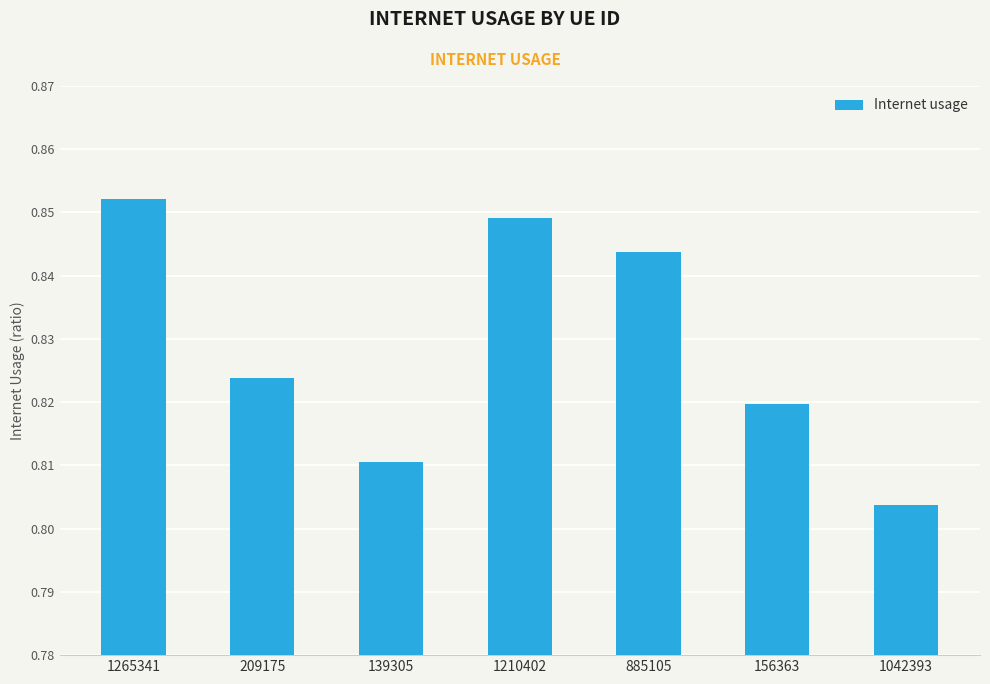

Does the chart contain any negative values?

No